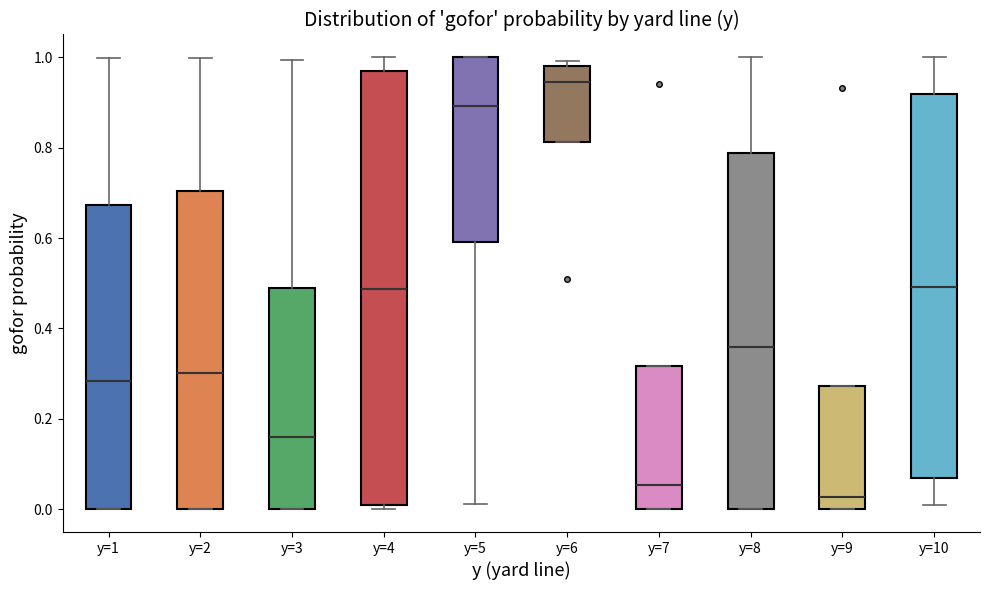

Reading left to right, transcribe this box plot: for each box, give where its median line is, the range the box spans, and where its two whiskers end, as read against the y-axis. The values are not printed on the chart, so give them approximately, as read against the axis.

y=1: median 0.28, box 0.00 to 0.68, whiskers 0.00 to 1.00
y=2: median 0.30, box 0.00 to 0.70, whiskers 0.00 to 1.00
y=3: median 0.16, box 0.00 to 0.48, whiskers 0.00 to 1.00
y=4: median 0.48, box 0.02 to 0.96, whiskers 0.00 to 1.00
y=5: median 0.90, box 0.60 to 1.00, whiskers 0.02 to 1.00
y=6: median 0.94, box 0.82 to 0.98, whiskers 0.82 to 1.00
y=7: median 0.06, box 0.00 to 0.32, whiskers 0.00 to 0.32
y=8: median 0.36, box 0.00 to 0.78, whiskers 0.00 to 1.00
y=9: median 0.02, box 0.00 to 0.28, whiskers 0.00 to 0.28
y=10: median 0.50, box 0.06 to 0.92, whiskers 0.00 to 1.00